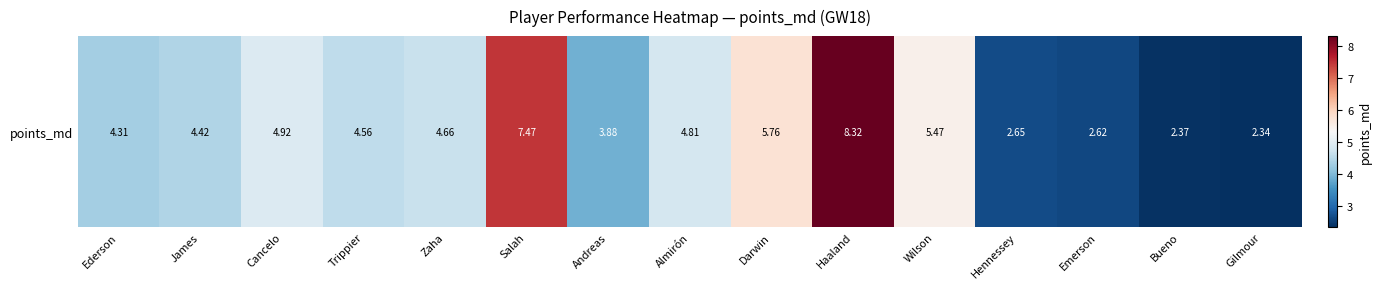

What is the smallest value displayed?

2.3